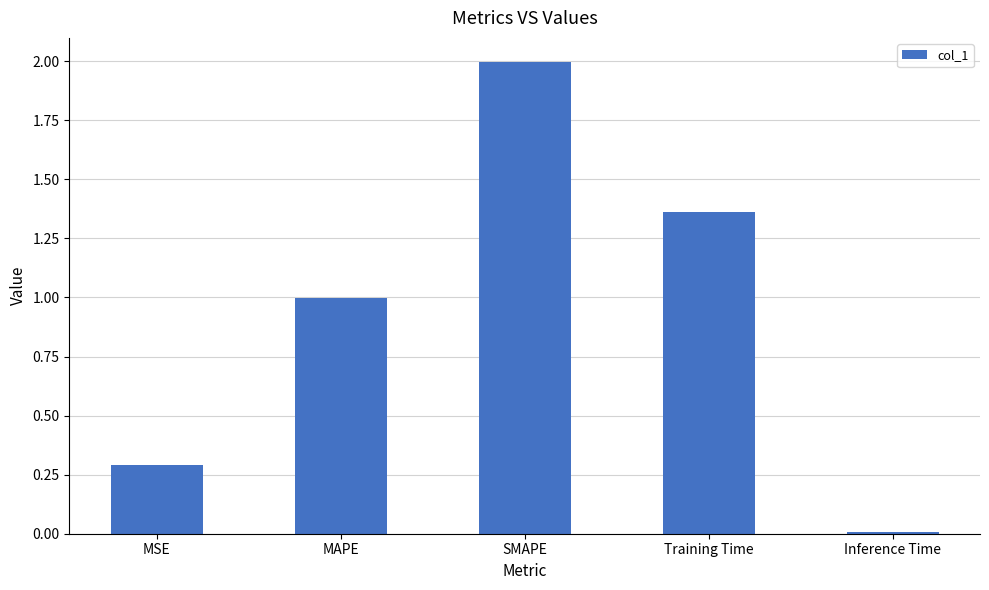

What is the greatest value displayed?

2.0